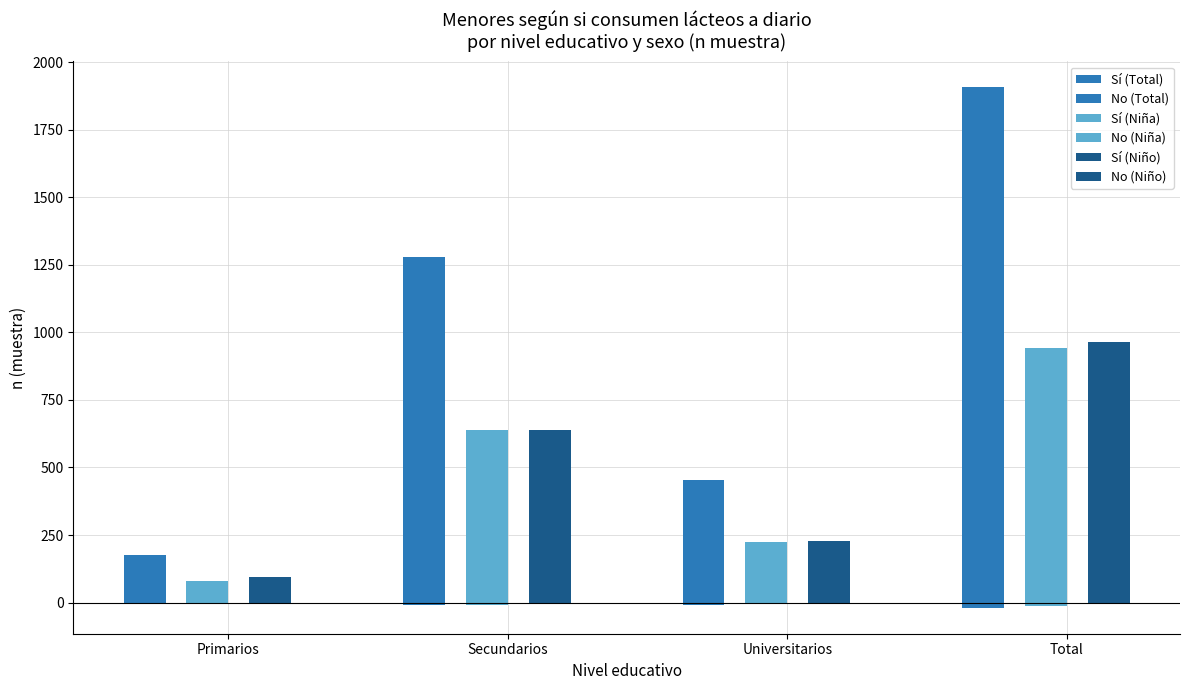

How many categories are shown in the chart?

4